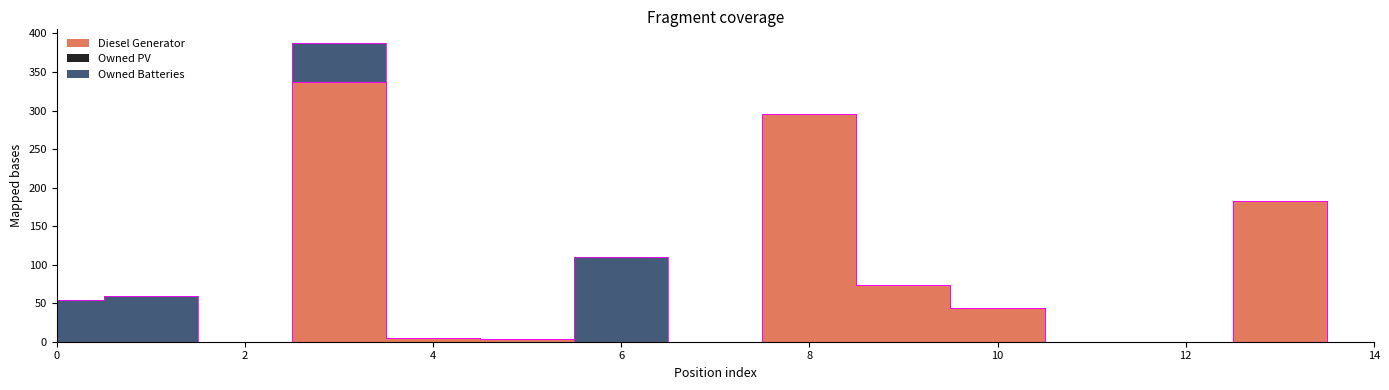

Does the chart have visible grid lines?

No